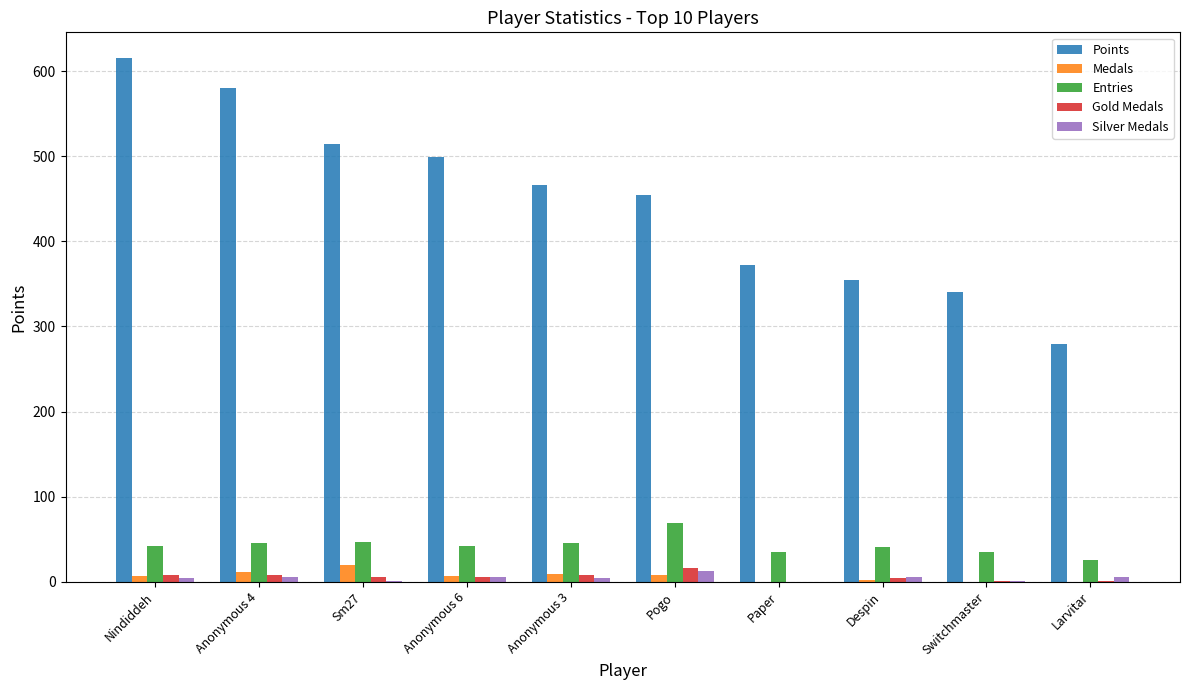

At which label does Gold Medals first exceed 6?

Nindiddeh